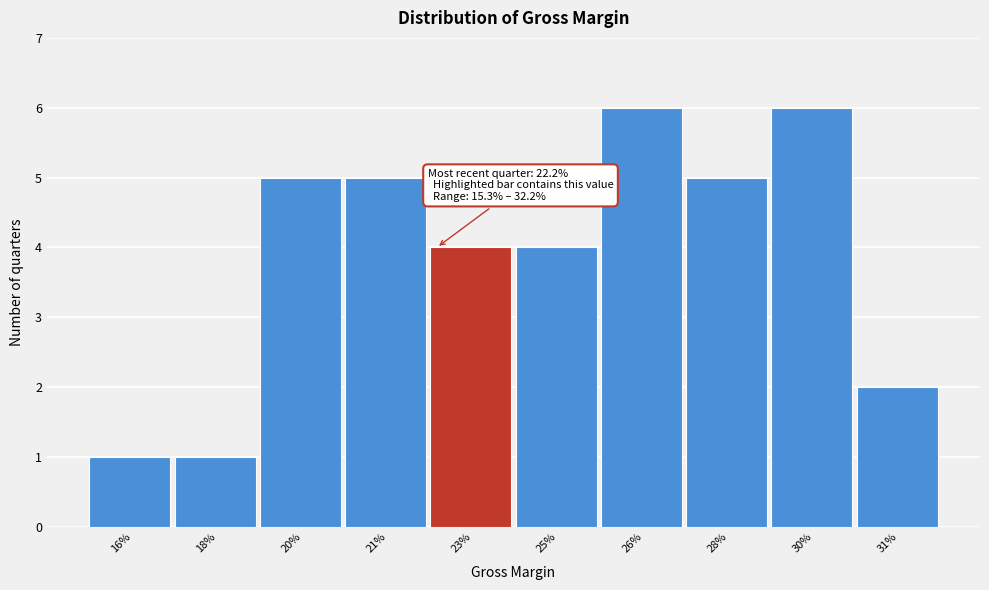

Reading right to left, what are all the values shown in this chart?

31%=2	30%=6	28%=5	26%=6	25%=4	23%=4	21%=5	20%=5	18%=1	16%=1